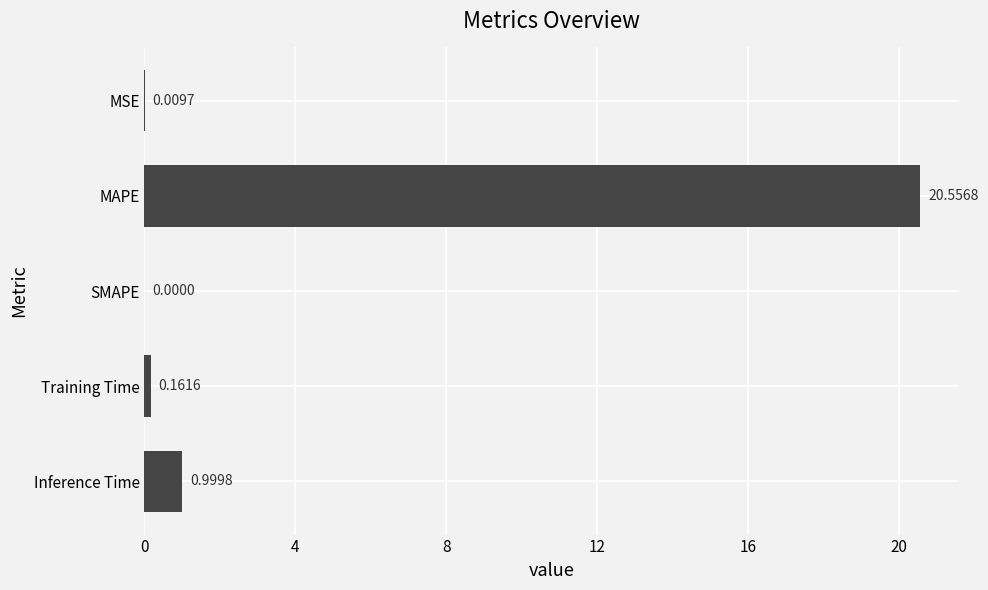

What is the sum of all values?

21.7